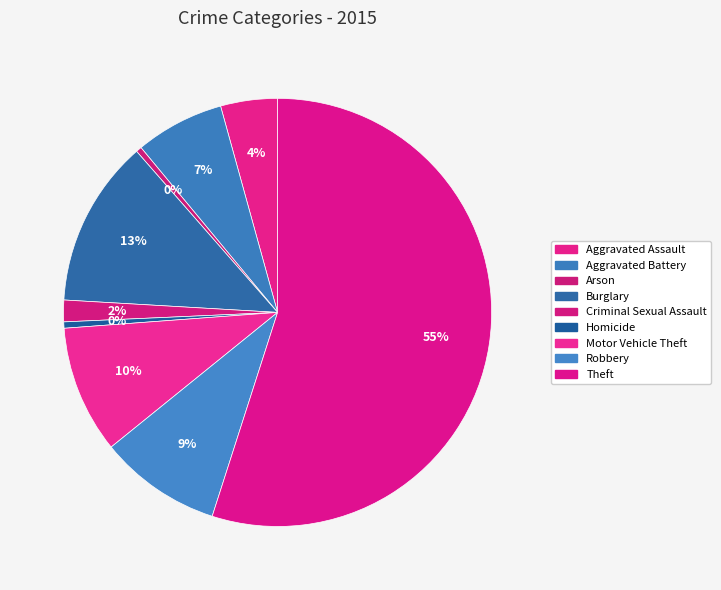

Count the number of slices in the pie.

9